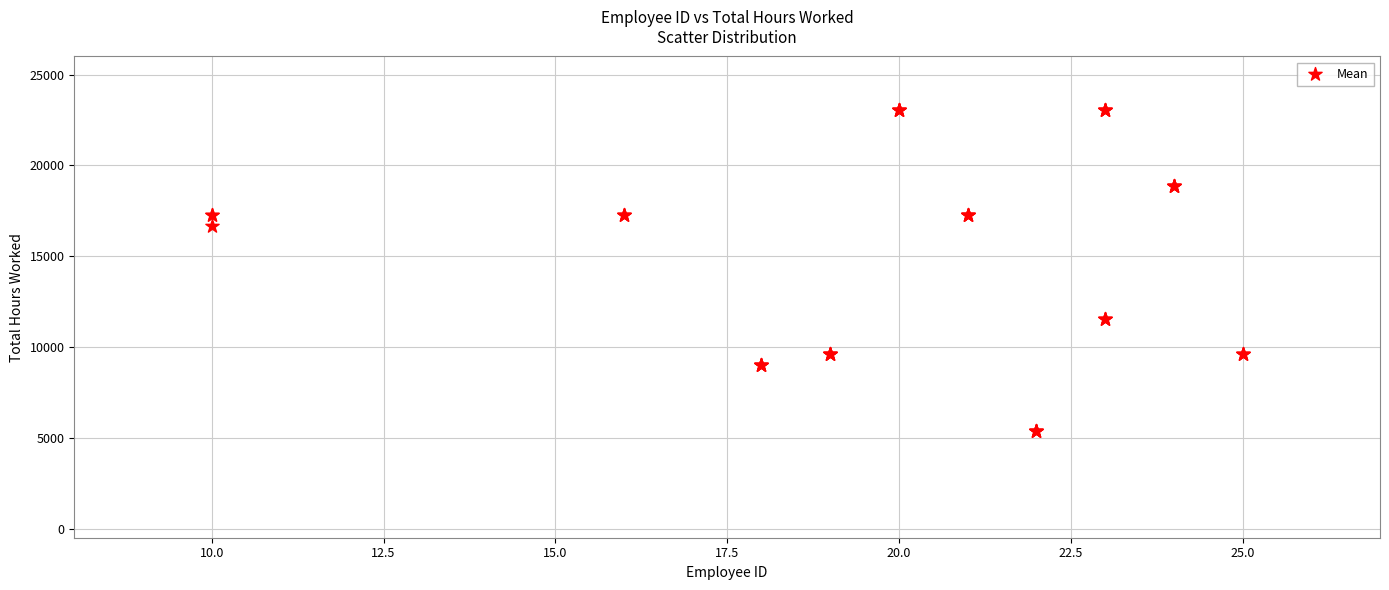

What Y value in the scatter plot is closest to 14220?

16640